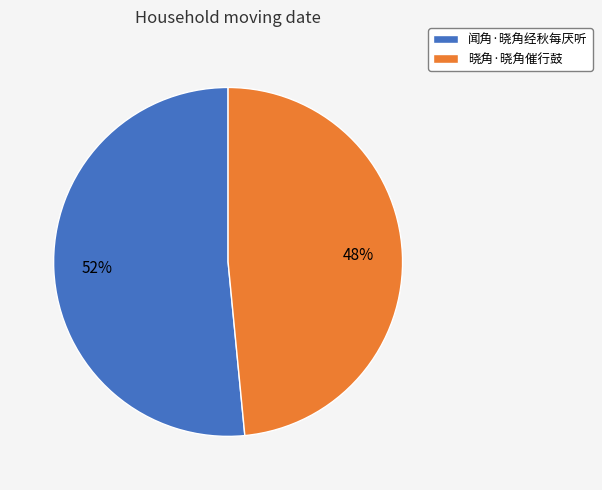

Does 闻角·晓角经秋每厌听 represent more than half of the total?

Yes